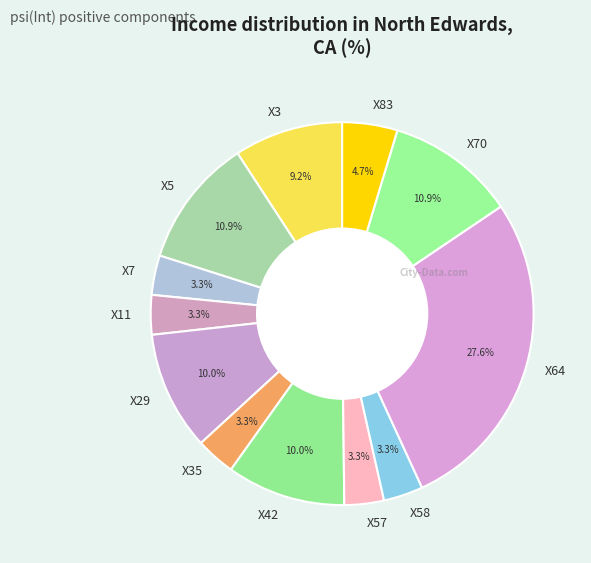

Approximately how many times larger is the value at X70 compared to X7?

3.3